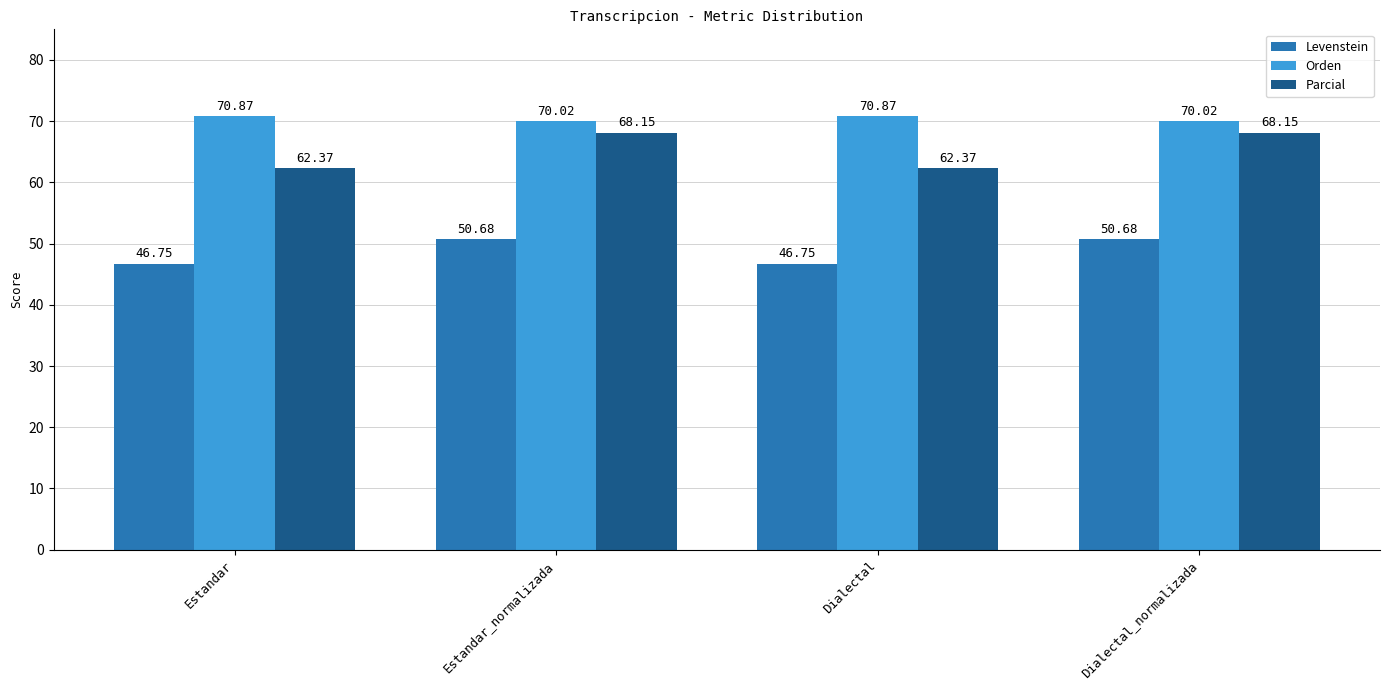

What is the average value of the Parcial series?

65.3